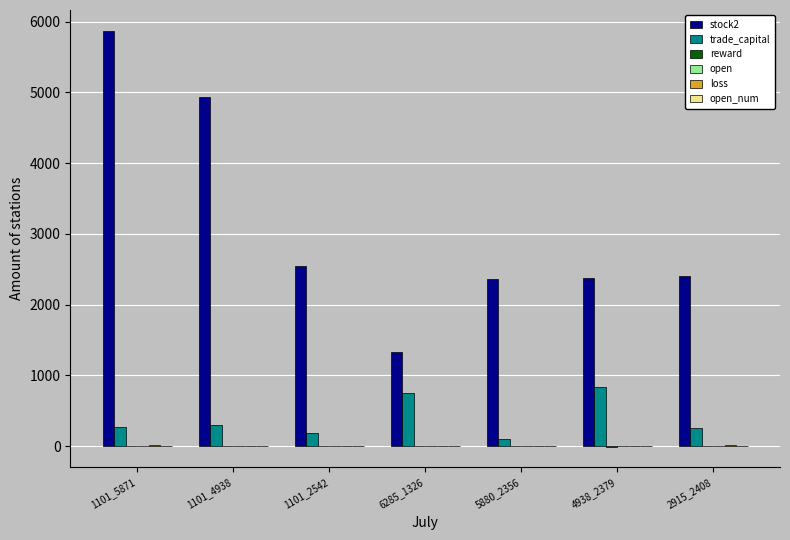

What is the maximum value shown in the chart?

5871.0